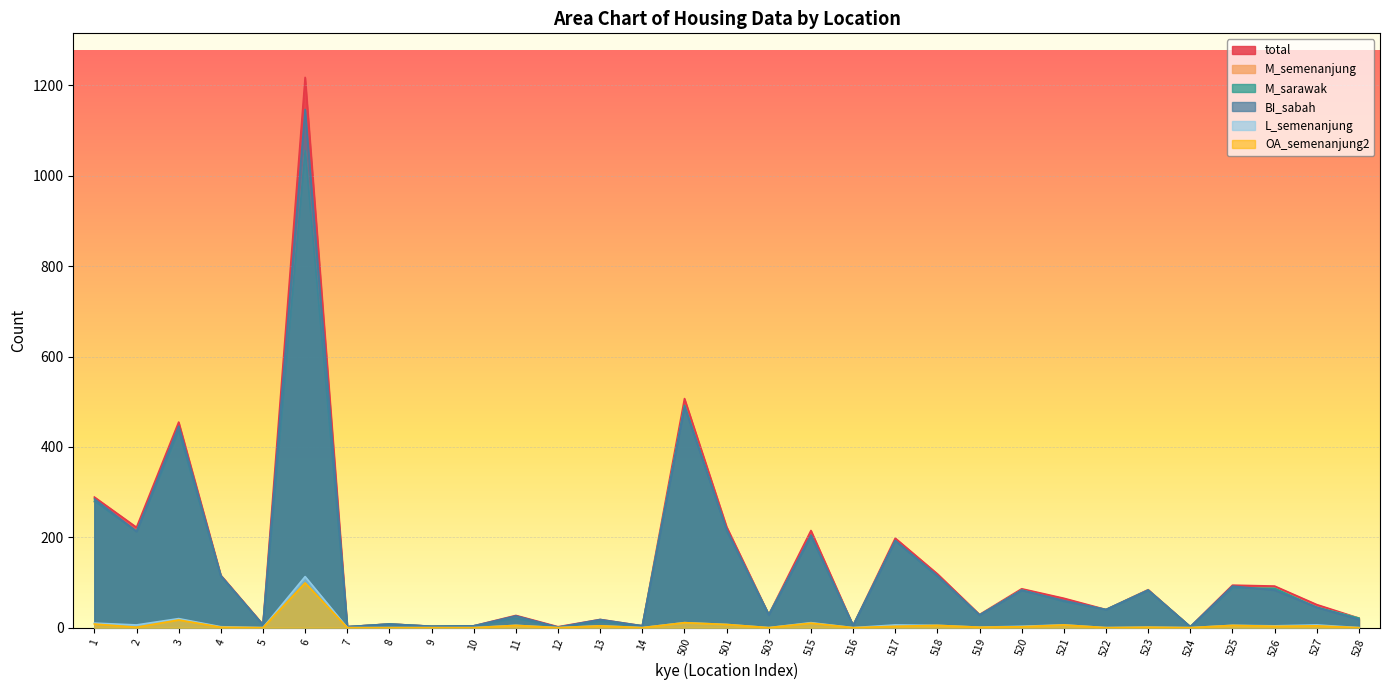

True or false: M_semenanjung has more than 0 interior local peaks.

True